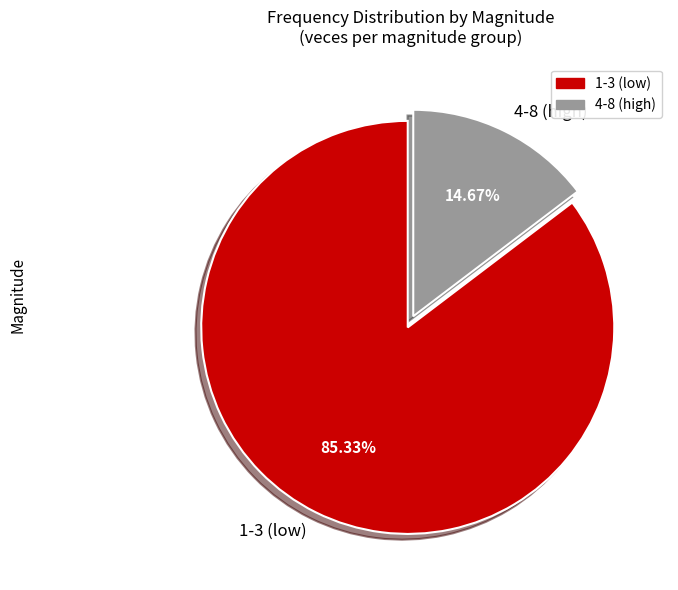

What is the smallest slice in the pie chart?

4-8 (high)